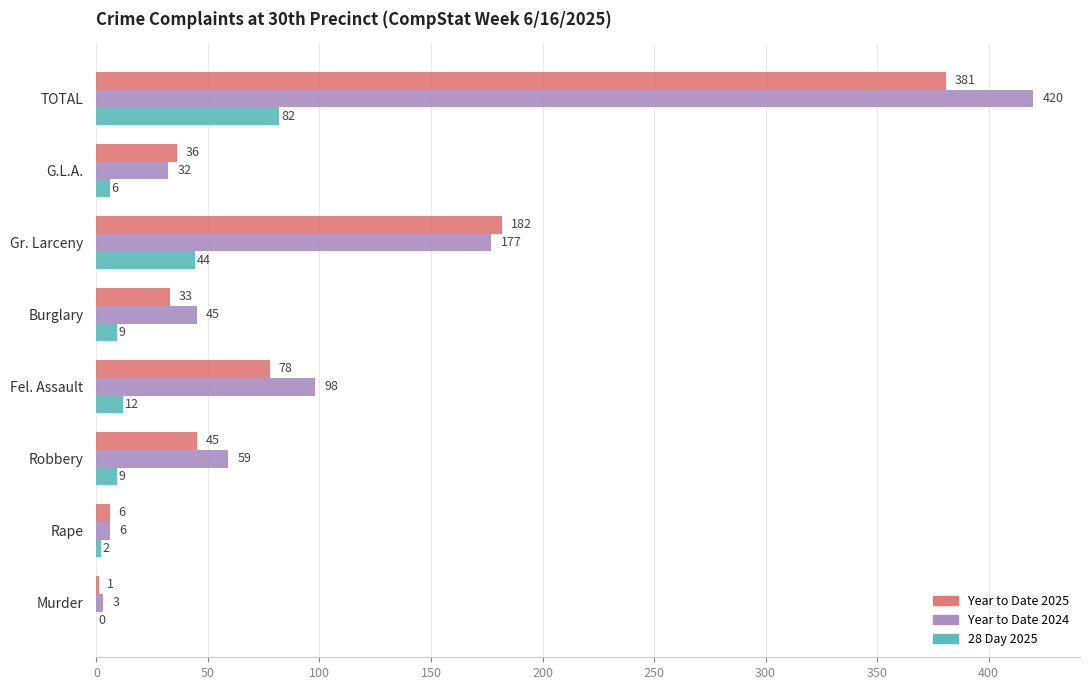

Is the value of Year to Date 2025 at Robbery greater than the value of 28 Day 2025 at G.L.A.?

Yes